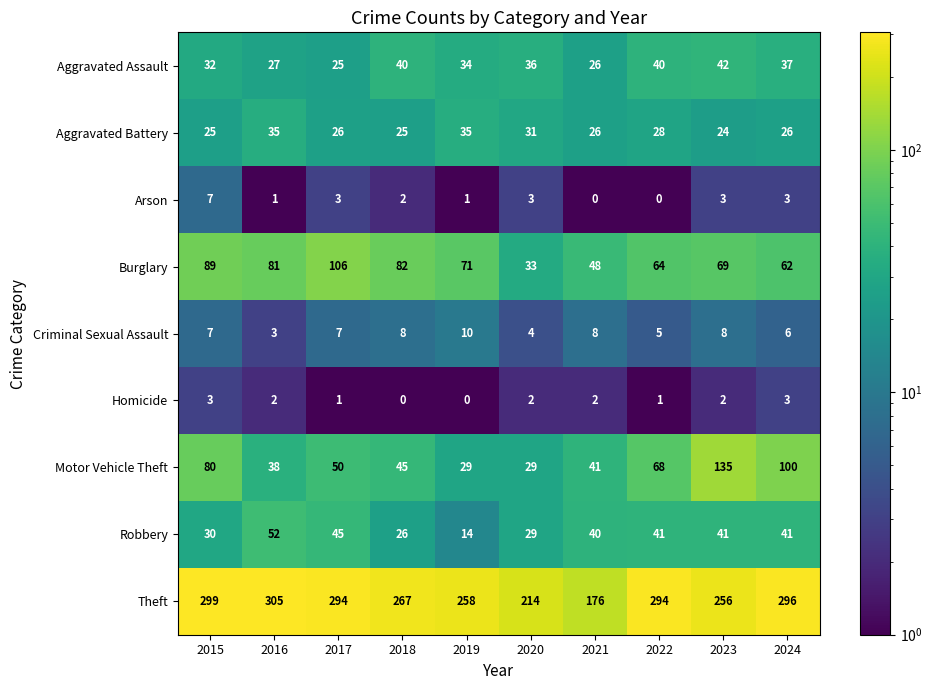

Where does the Burglary series first go above 71?

2015